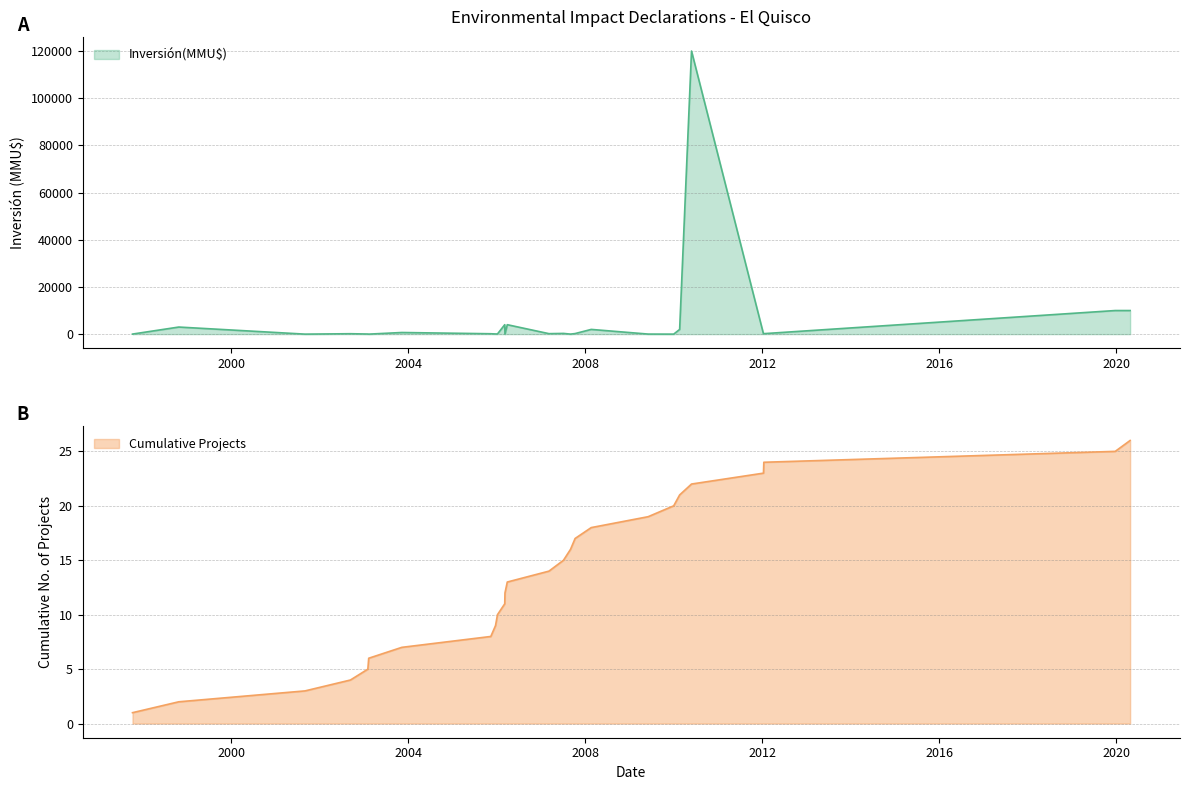

Is it true that the value at 2002-09-09 is 173?

True